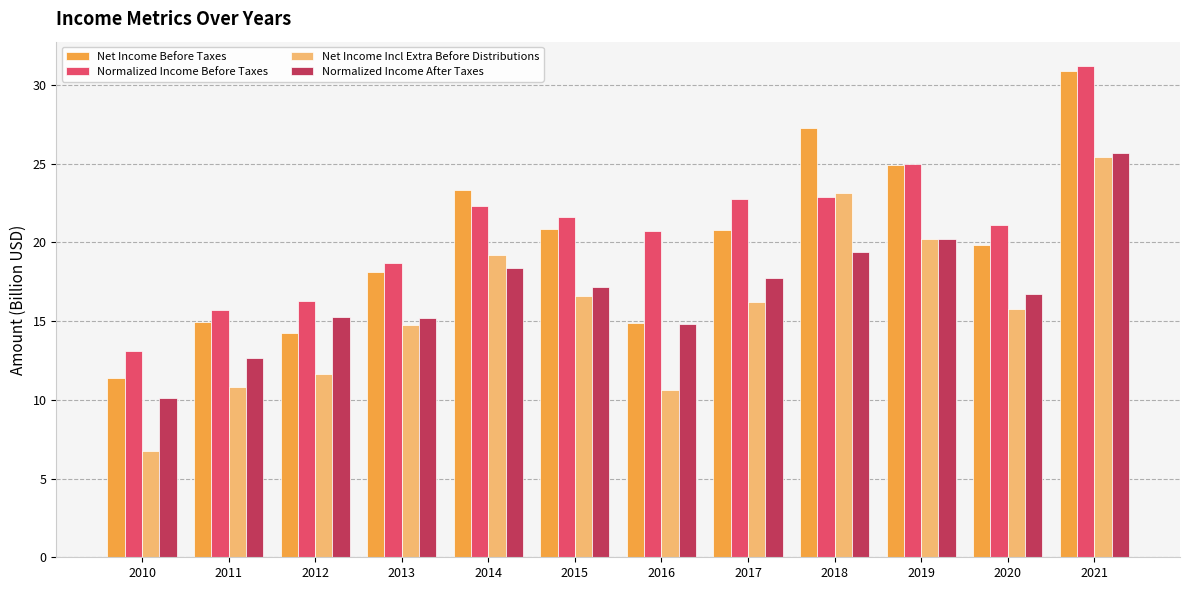

Which series has the widest spread of values?

Net Income Before Taxes